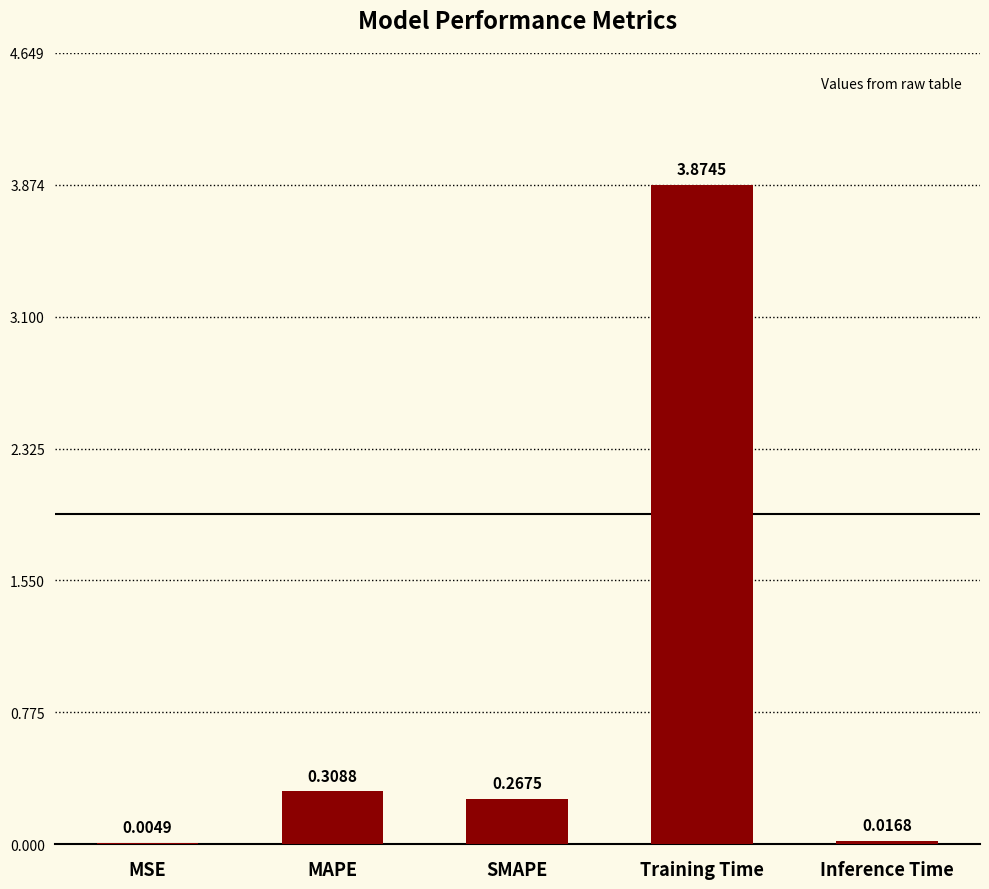

Which category has the highest value across all series?

Training Time